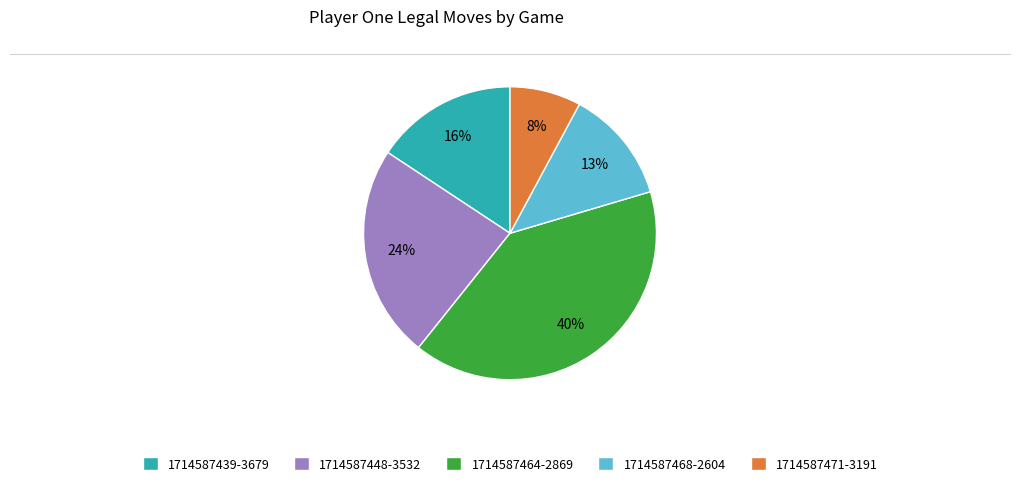

To the nearest percent, what is the difference between the 1714587439-3679 and 1714587468-2604 slice percentages?

3%